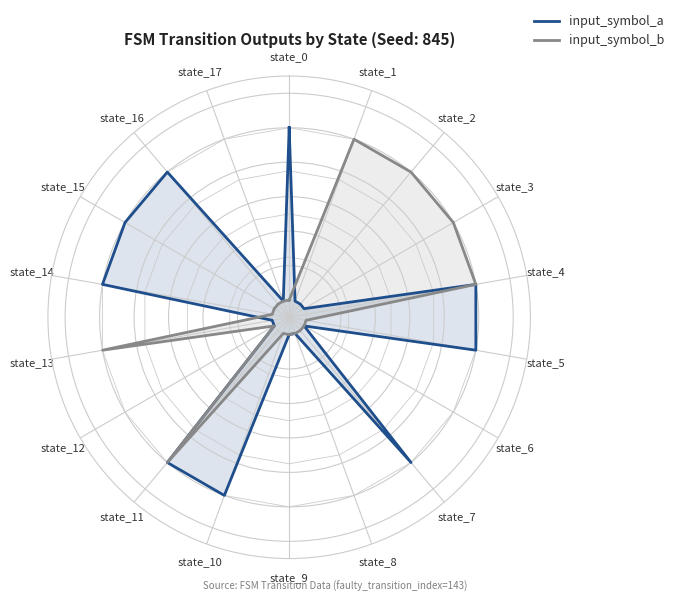

At state_5, list the series in order from largest to smallest.

input_symbol_a, input_symbol_b